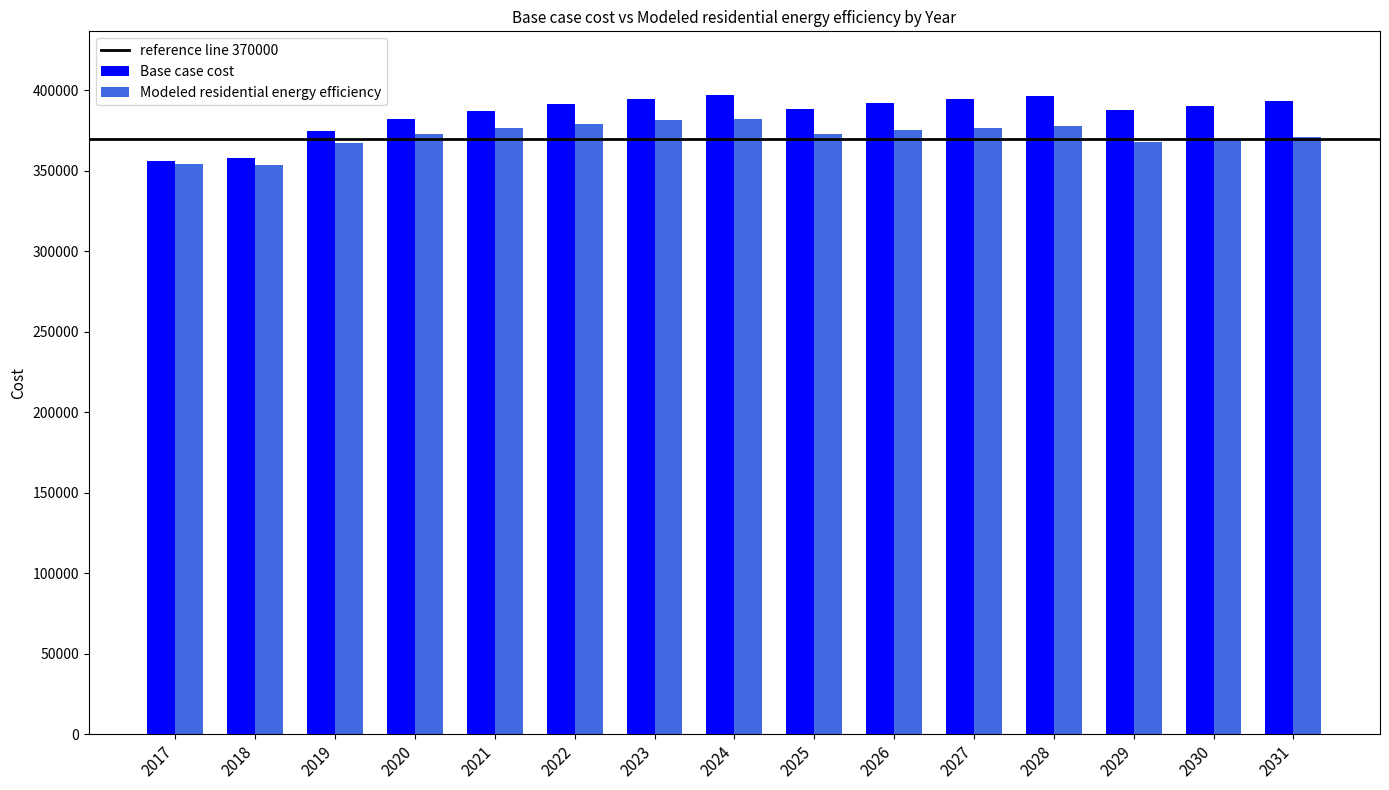

Which series has the widest spread of values?

Base case cost